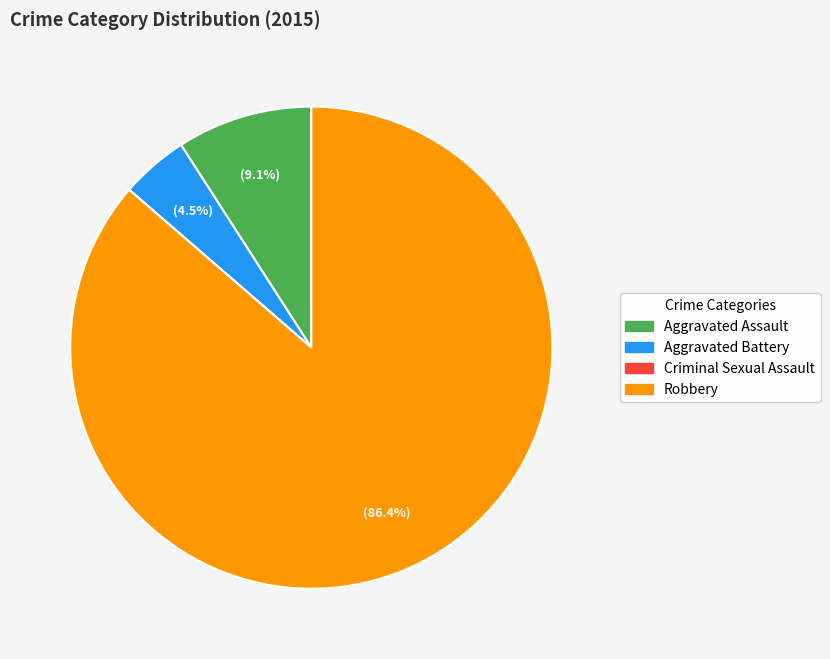

Which slice is the largest?

Robbery